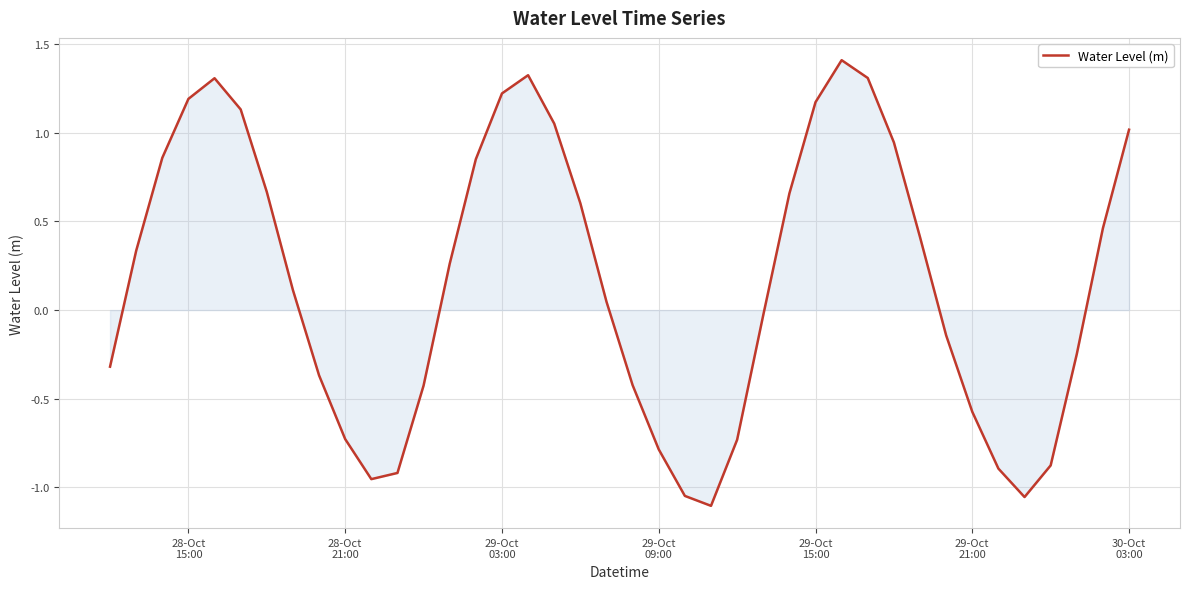

How many points are lower than both their immediate neighbors (excluding endpoints)?

3